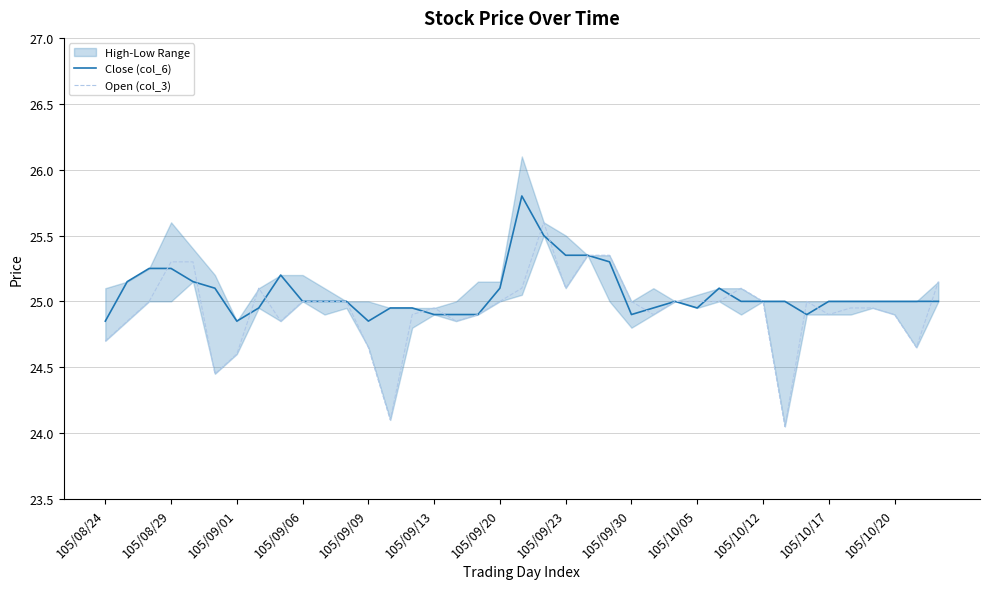

What is the smallest value displayed?

24.1